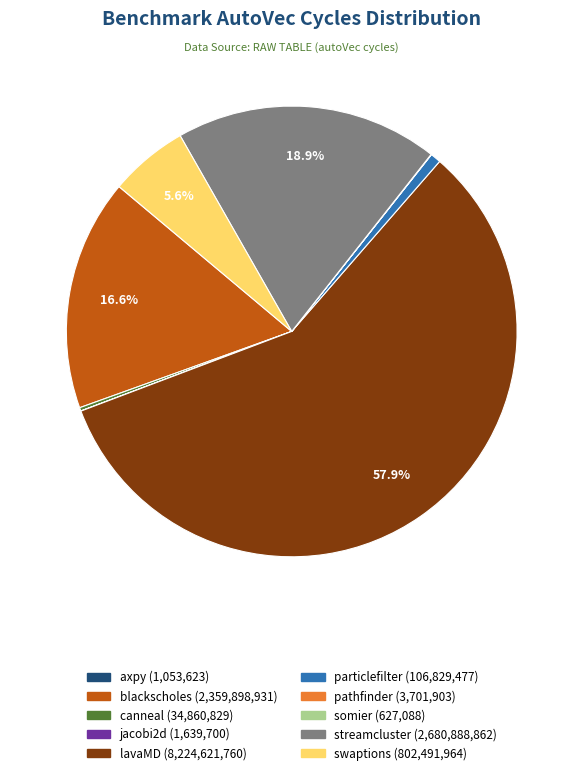

What is the total percentage of blackscholes and streamcluster?

35.5%